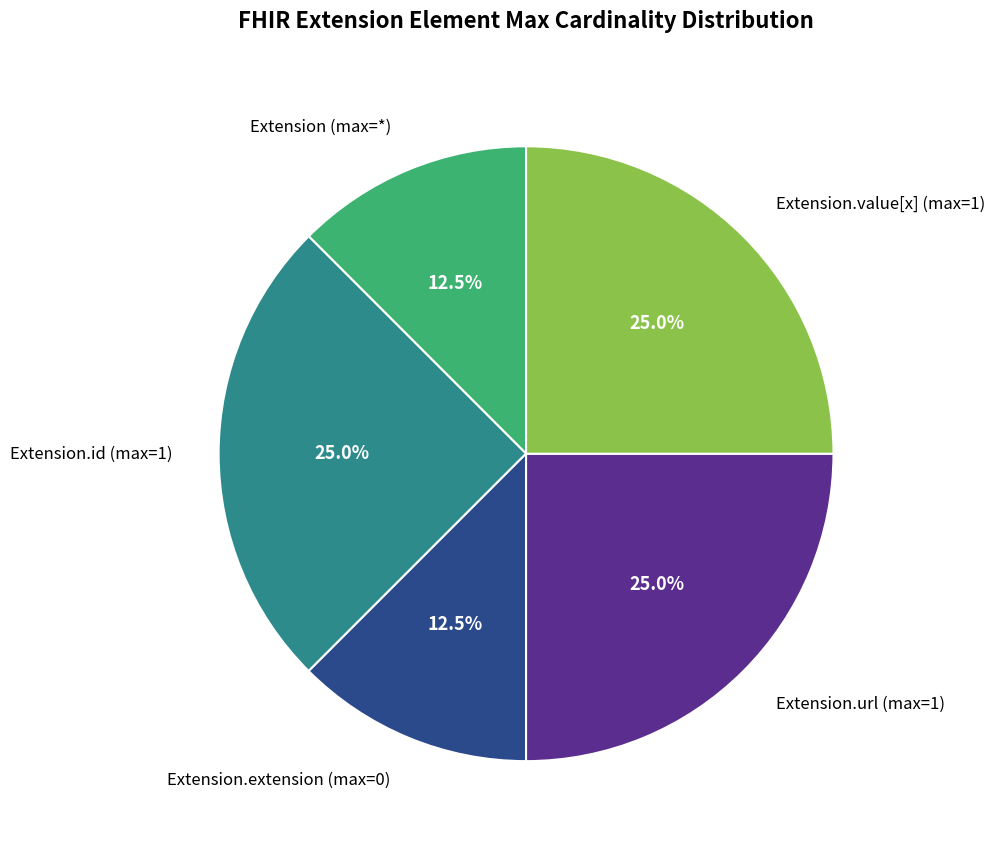

Which has a higher value, Extension.value[x] (max=1) or Extension.extension (max=0)?

Extension.value[x] (max=1)